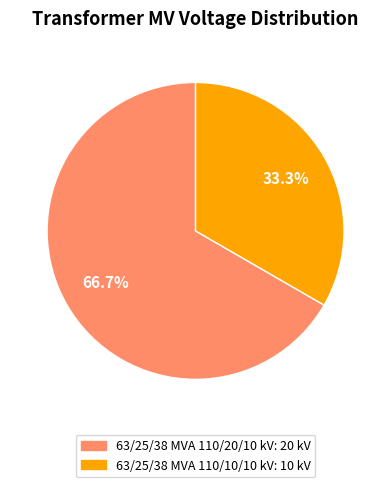

What percentage is the 63/25/38 MVA 110/20/10 kV slice, to the nearest percent?

67%